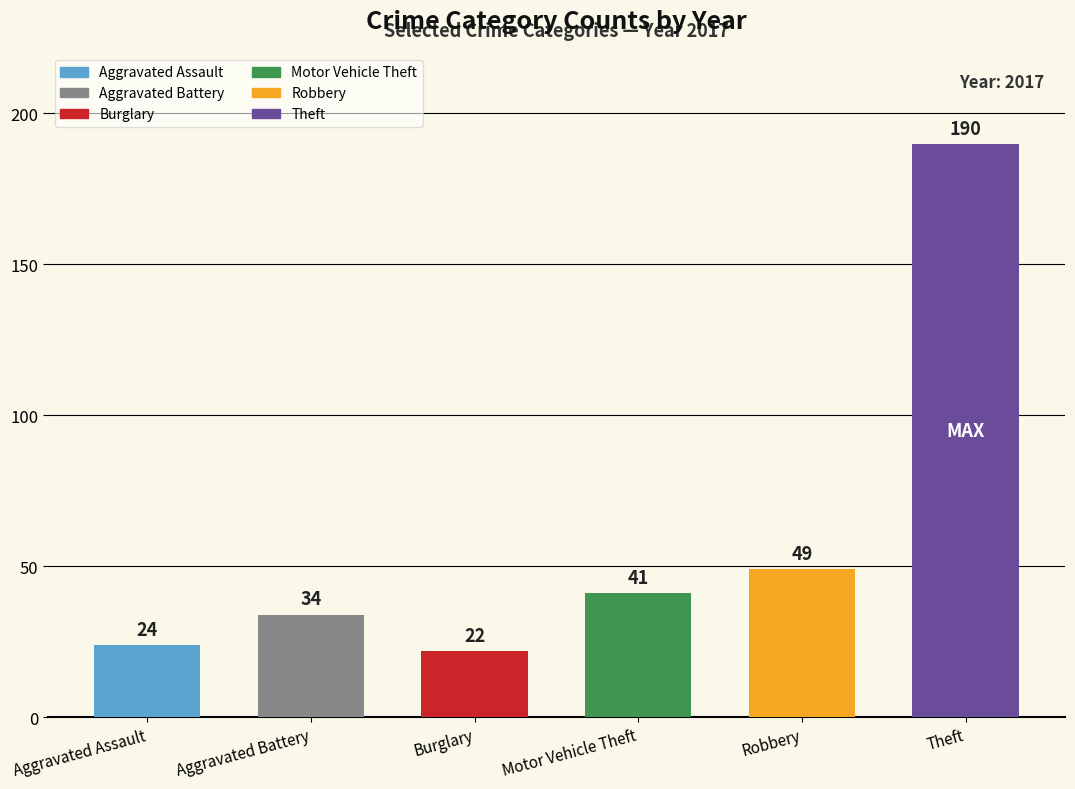

How many data points does each series have?

6